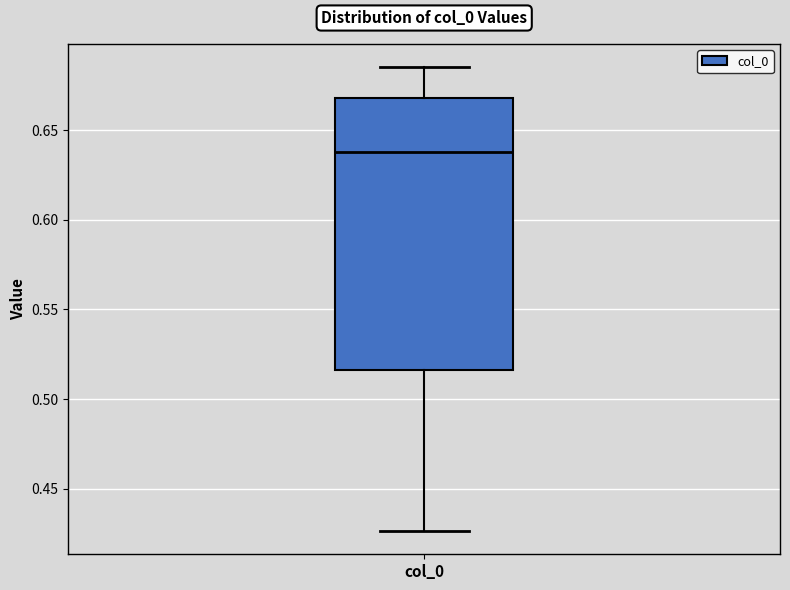

Read this box plot against the y-axis: the position of the median line, the range covered by the box, and the ends of both whiskers. The values are not printed on the chart, so give them approximately, as read against the axis.

median 0.640, box 0.515 to 0.670, whiskers 0.425 to 0.685